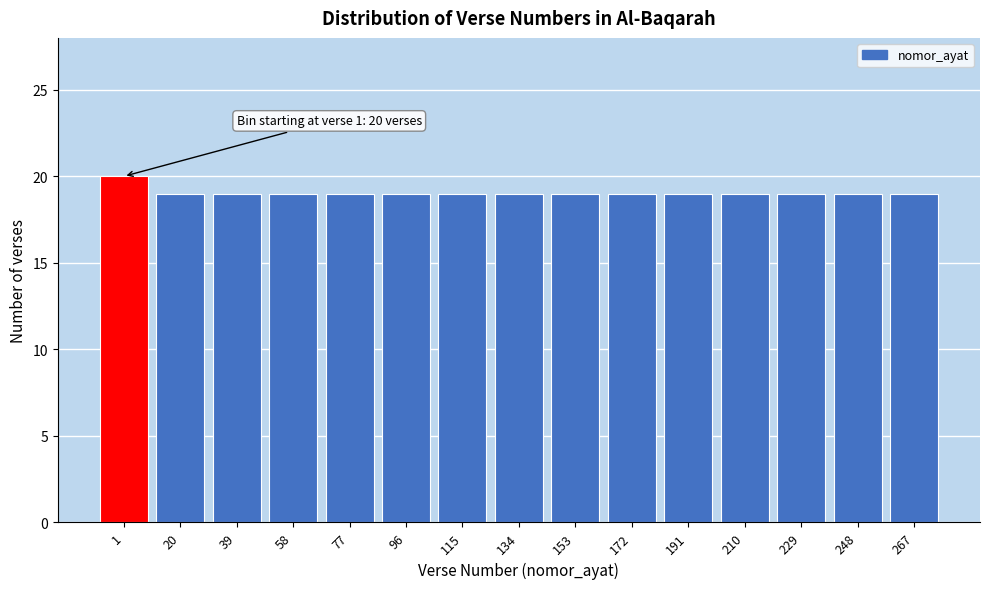

Reading right to left, extract all data points from this chart.

267=19	248=19	229=19	210=19	191=19	172=19	153=19	134=19	115=19	96=19	77=19	58=19	39=19	20=19	1=20